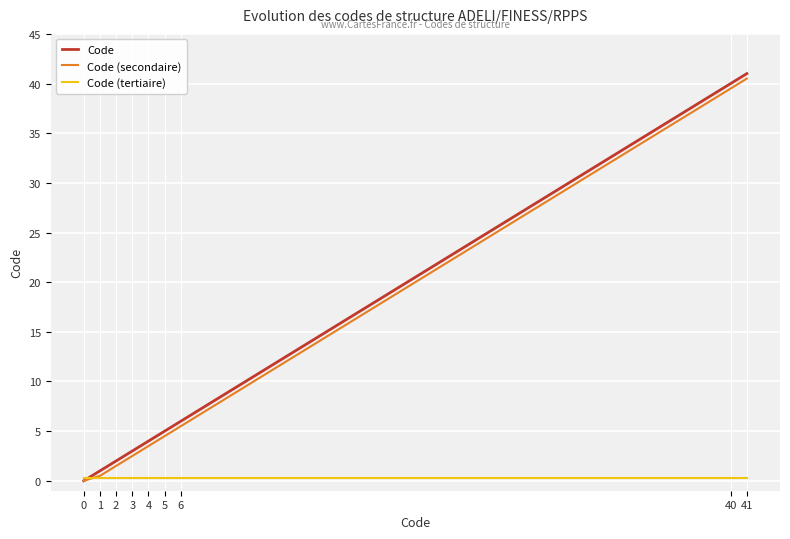

What is the difference between the highest and lowest values at 41?

40.7